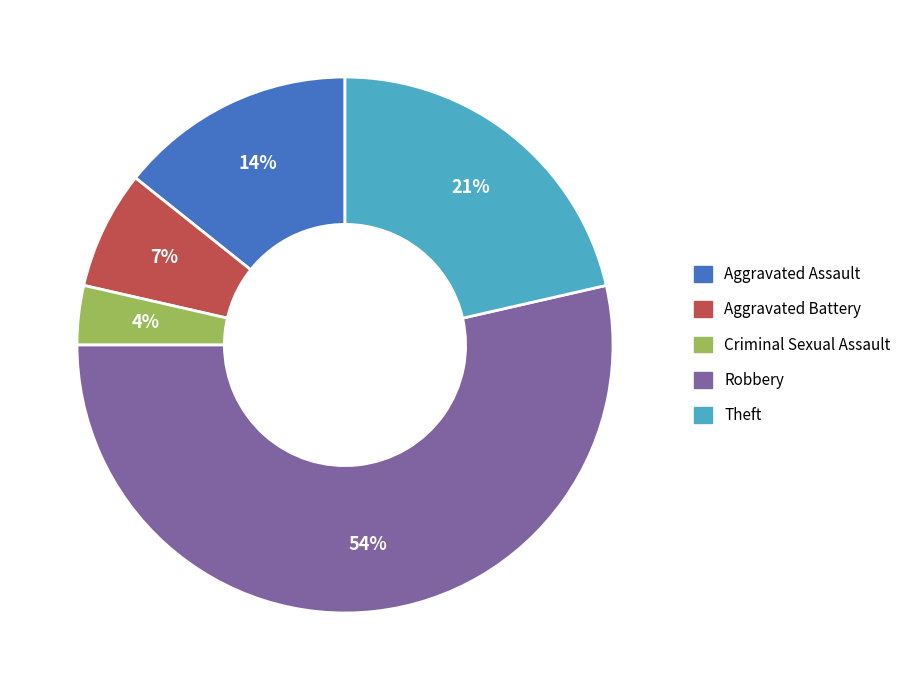

The Aggravated Assault slice represents 14% of the pie. True or false?

True